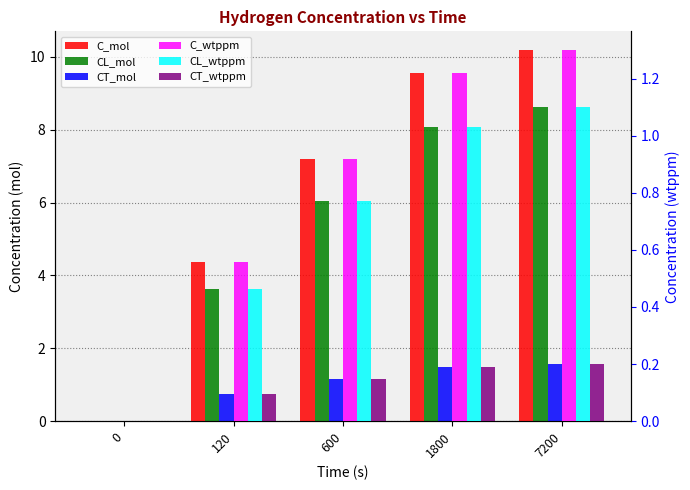

List the series in order of their peak value, highest first.

C_mol, CL_mol, CT_mol, C_wtppm, CL_wtppm, CT_wtppm